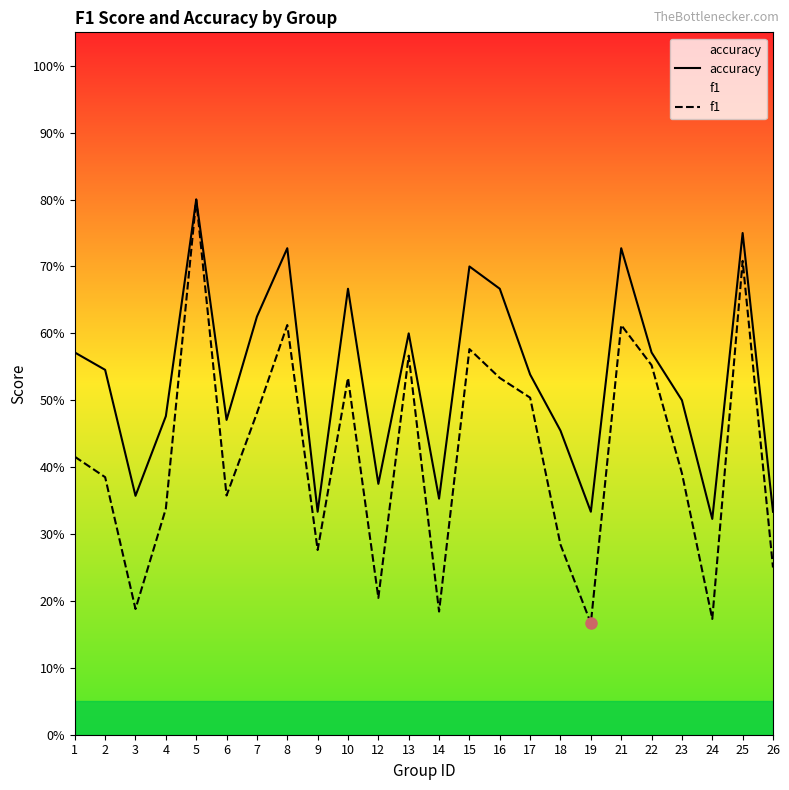

List the series in order of their overall mean, highest first.

accuracy, f1